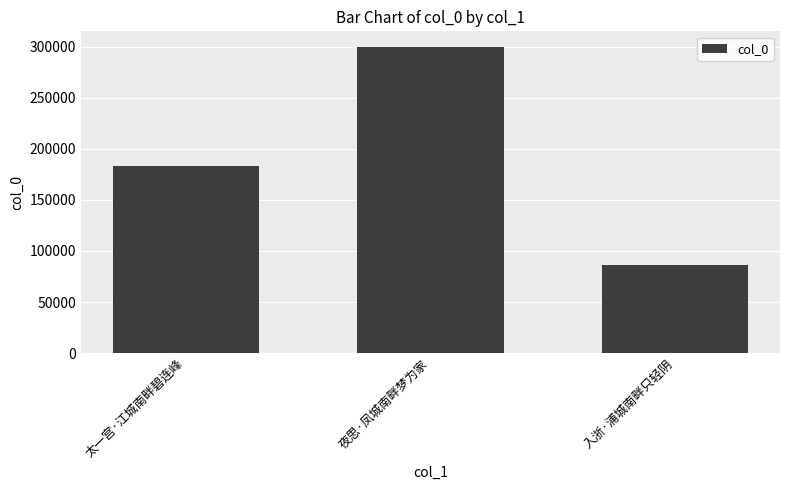

What is the value of the 3rd bar from the left?

86516